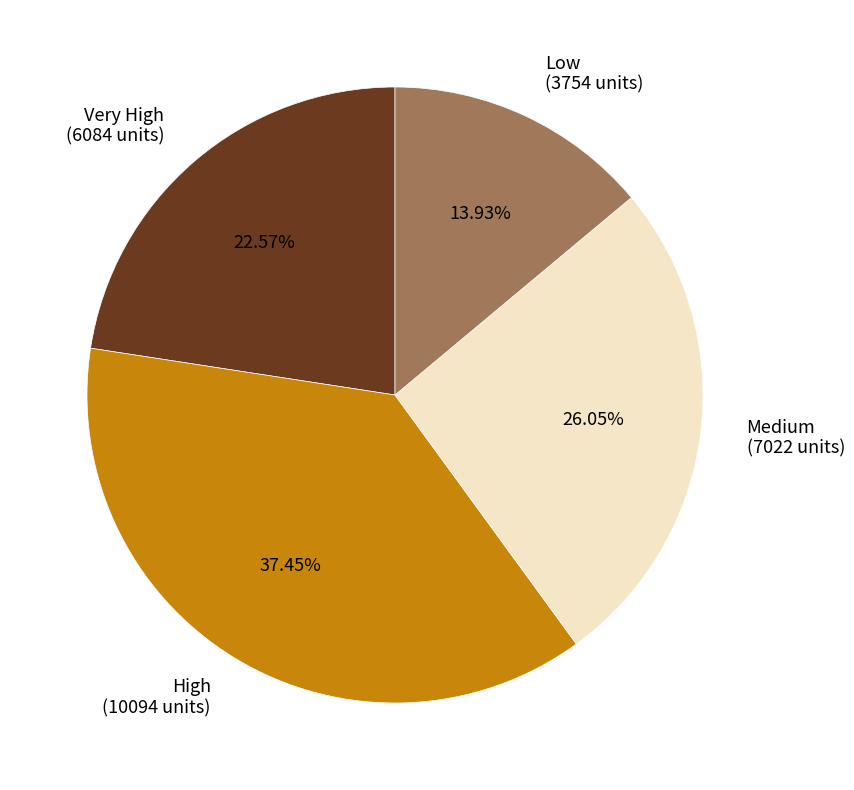

Does Medium (7022 units) represent more than half of the total?

No